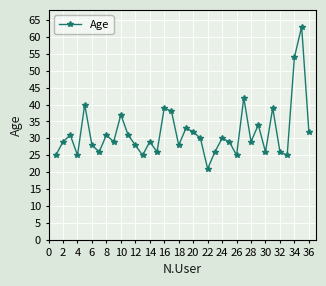

What is the average value?

32